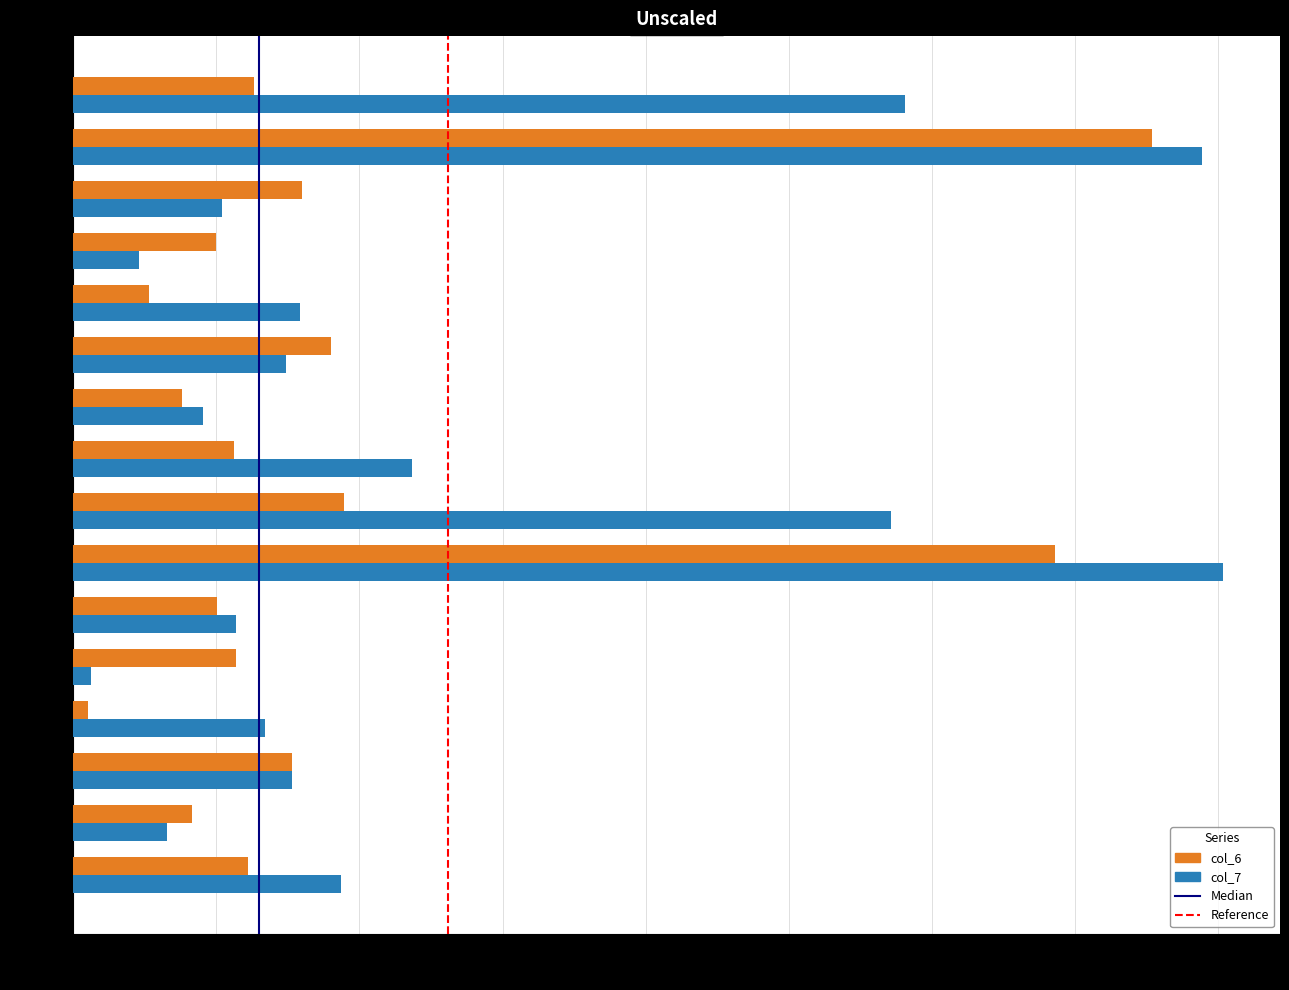

The value of col_6 at 5i90B212 is 8.0. True or false?

True